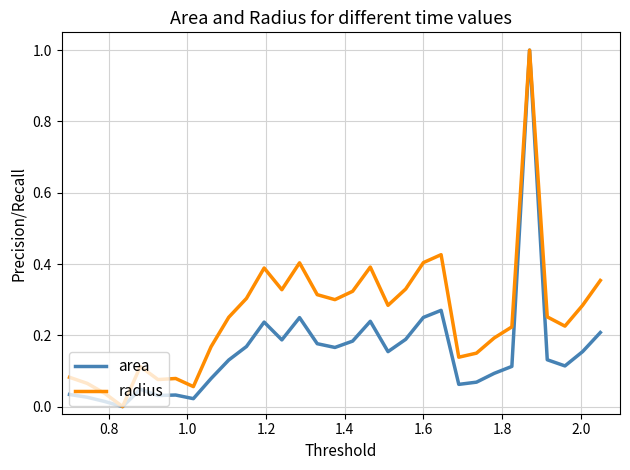

What is the maximum value for area?

1.0